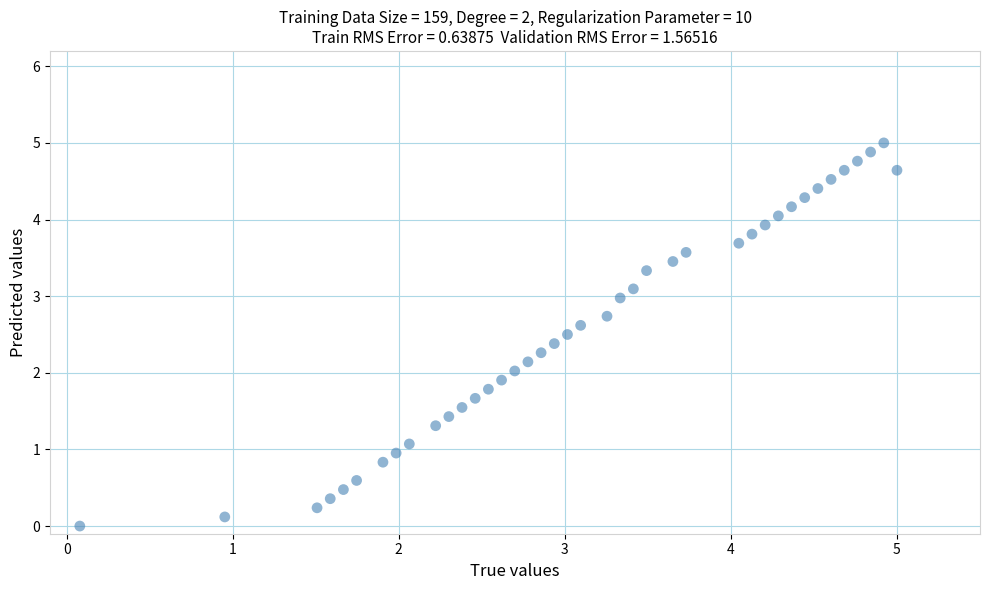

What is the range of X values (max minus min)?

4.9